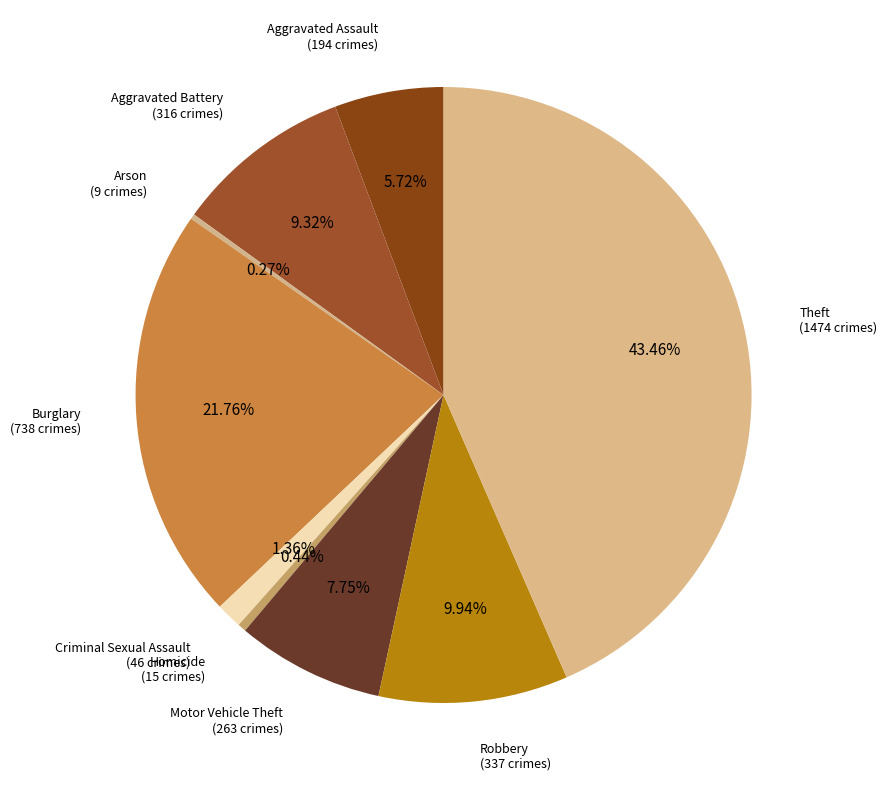

To the nearest percent, what is the difference between the Aggravated Battery and Theft slice percentages?

34%